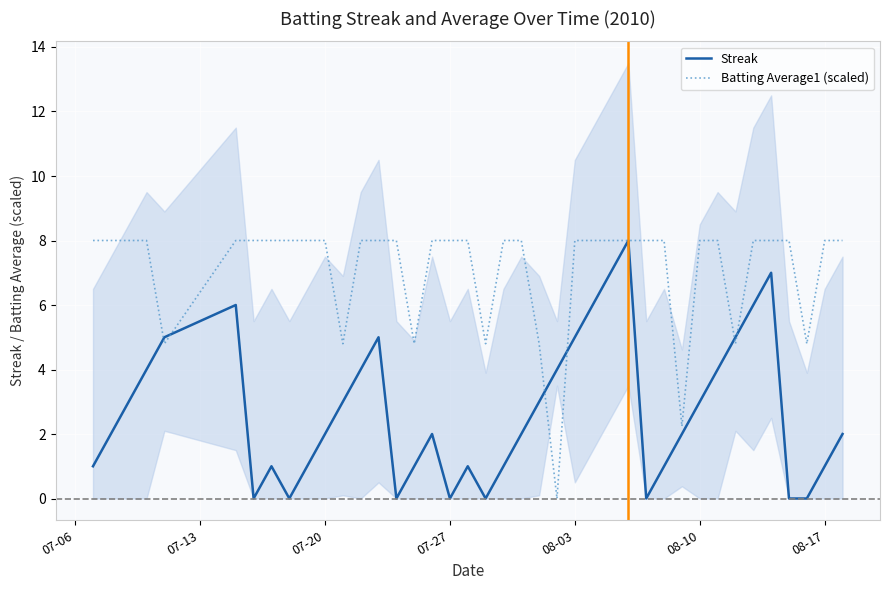

Is it true that Batting Average1 (scaled) equals 8.0 at 07-20?

True